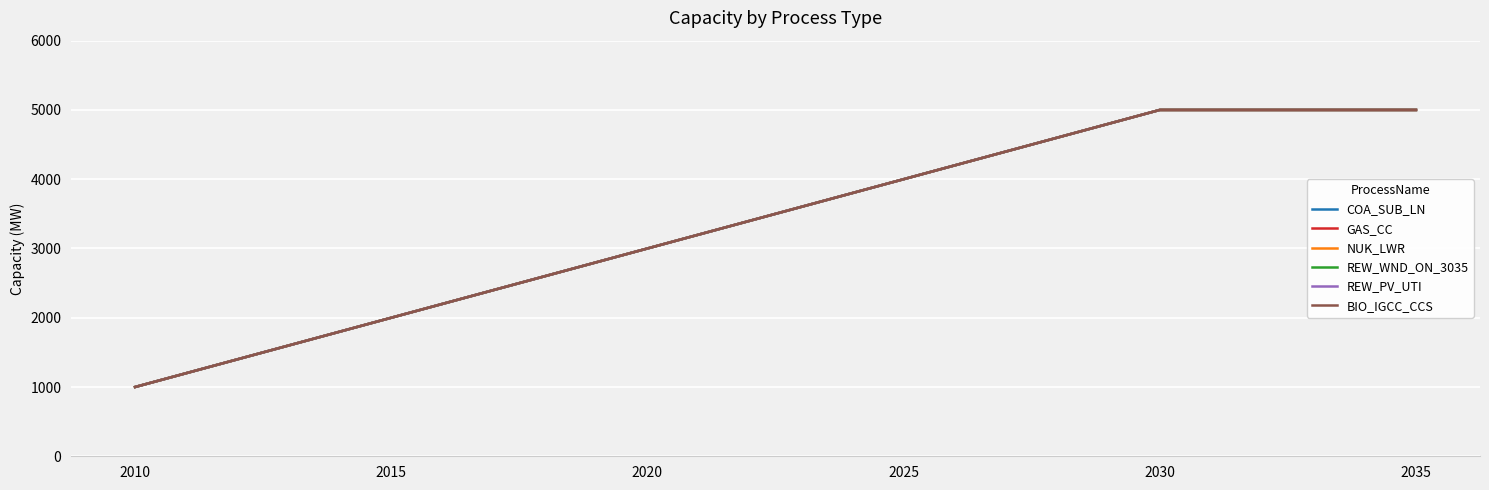

Does the chart have visible grid lines?

Yes